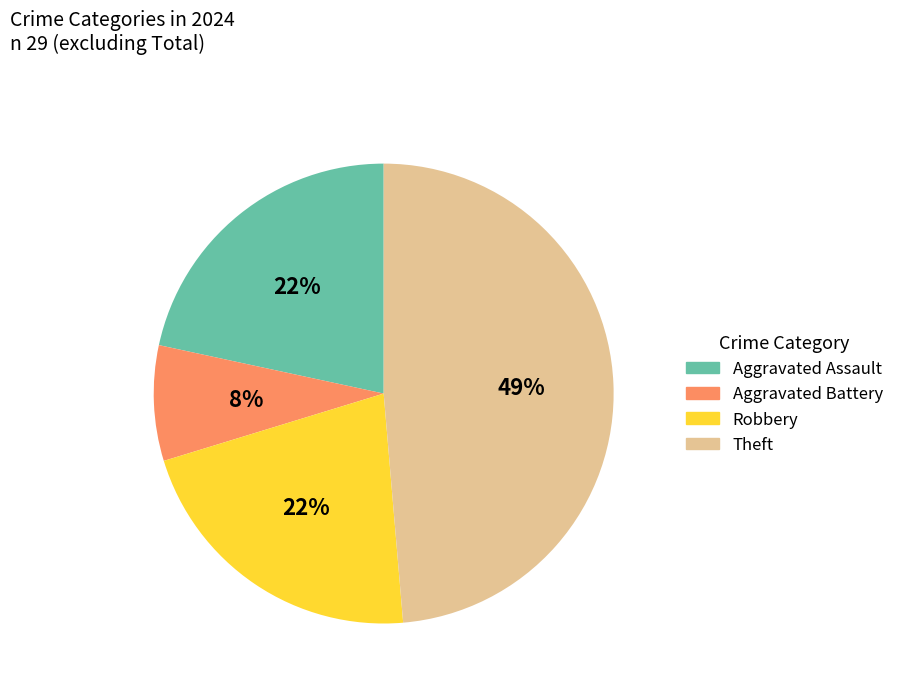

To the nearest percent, what is the average slice percentage?

25%